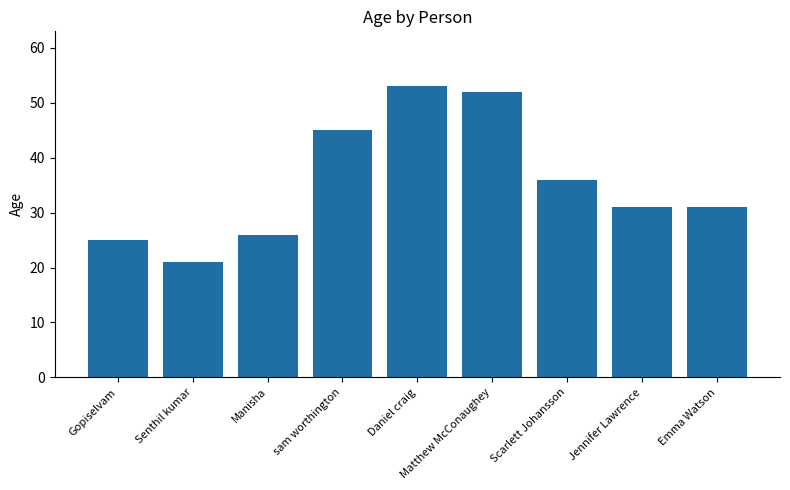

Between Senthil kumar and sam worthington, which is larger?

sam worthington